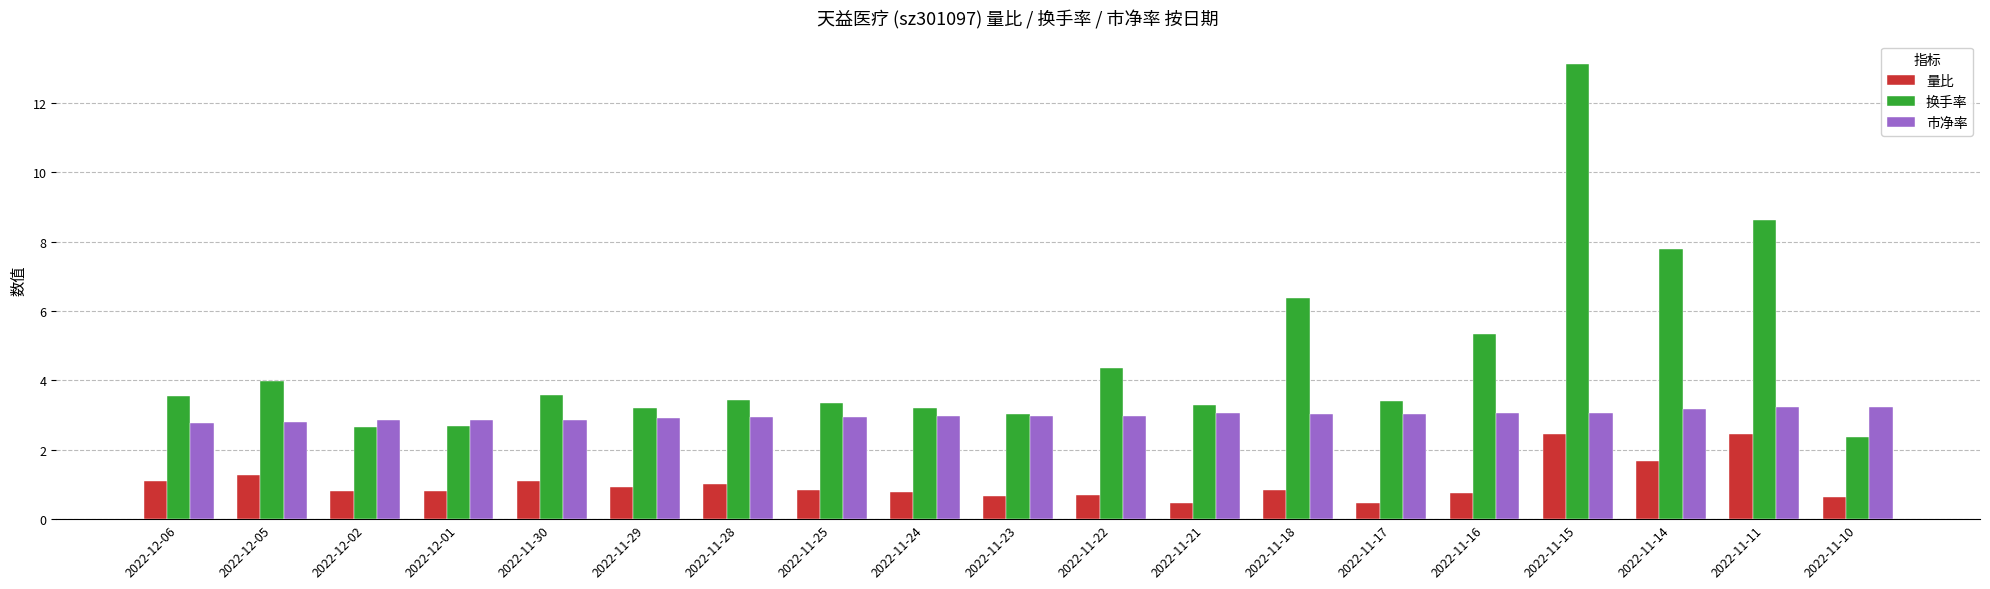

What is the maximum value shown in the chart?

13.1